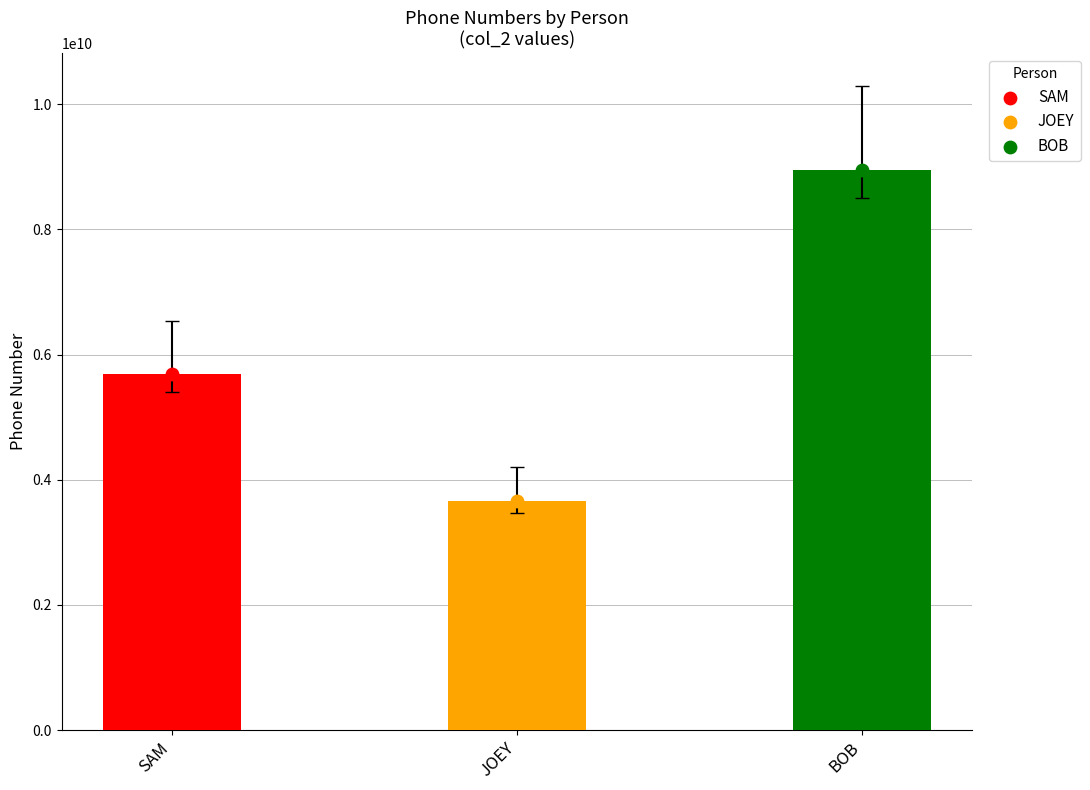

Approximately how many times larger is the value at JOEY compared to SAM?

0.6